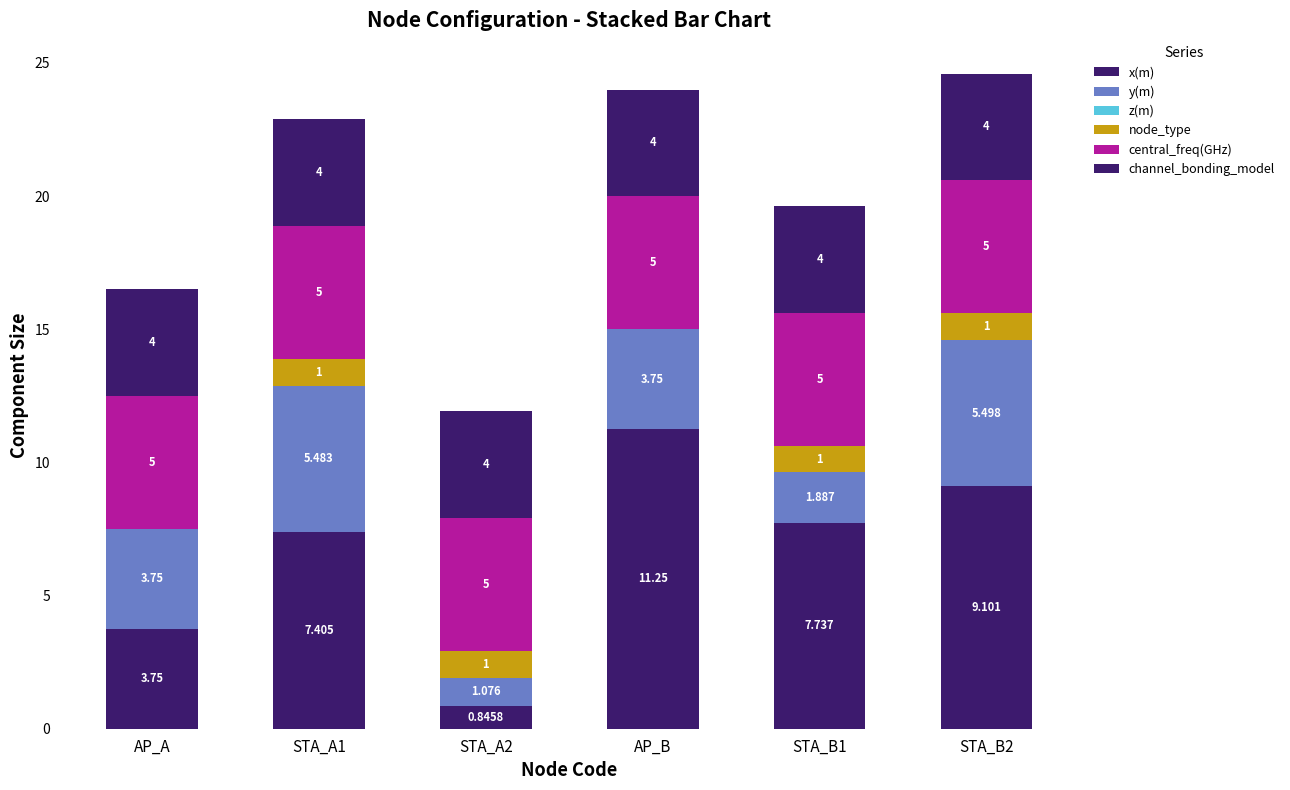

The value of node_type at STA_A2 is 1.4. True or false?

False